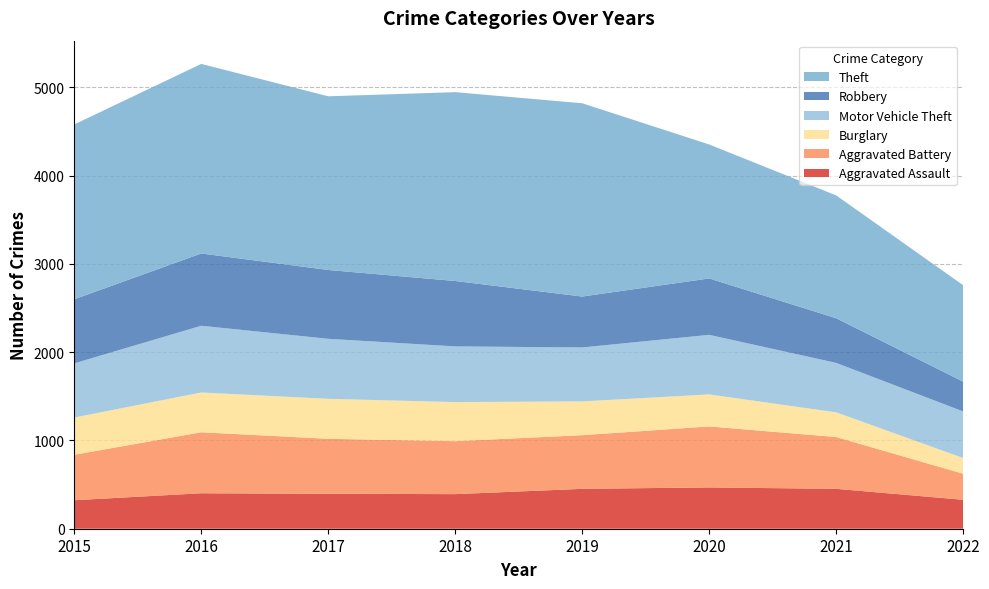

Reading left to right, what are all the values shown in this chart?

Aggravated Assault: 323	402	396	392	452	468	452	328
Aggravated Battery: 515	691	623	600	608	691	587	295
Burglary: 422	451	453	443	383	363	280	178
Motor Vehicle Theft: 614	756	680	631	611	675	560	528
Robbery: 726	819	780	741	577	639	506	337
Theft: 1981	2148	1968	2140	2190	1518	1392	1093